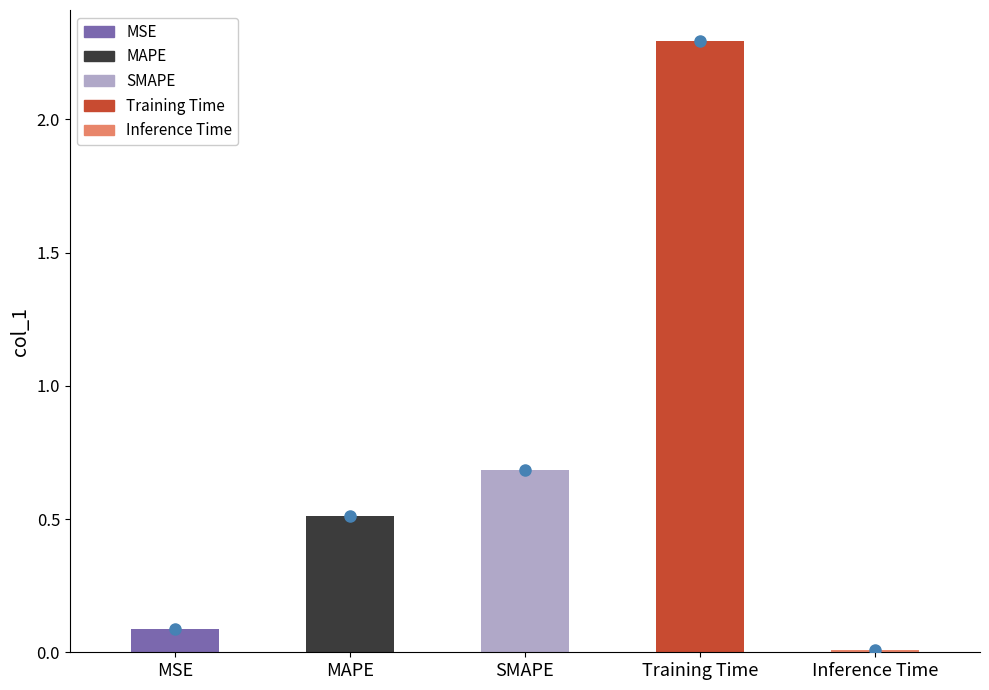

What is the label of the 5th bar from the right?

MSE